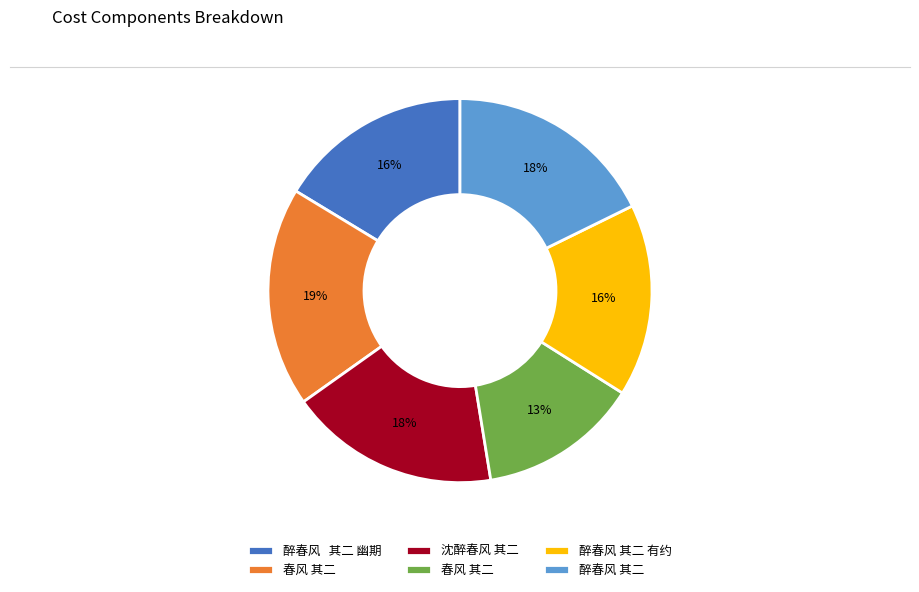

Count the number of slices in the pie.

6